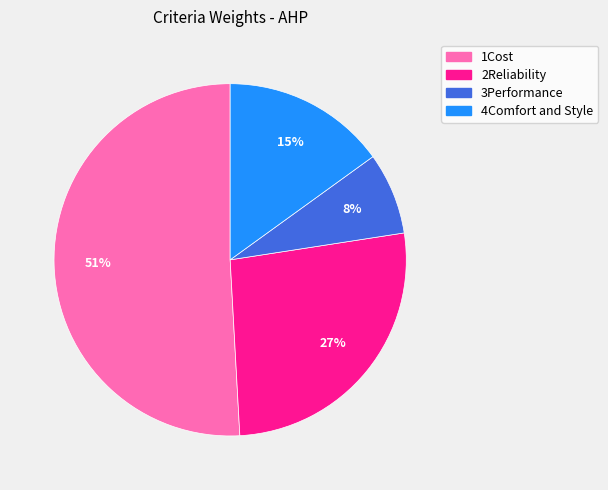

Count the number of slices in the pie.

4